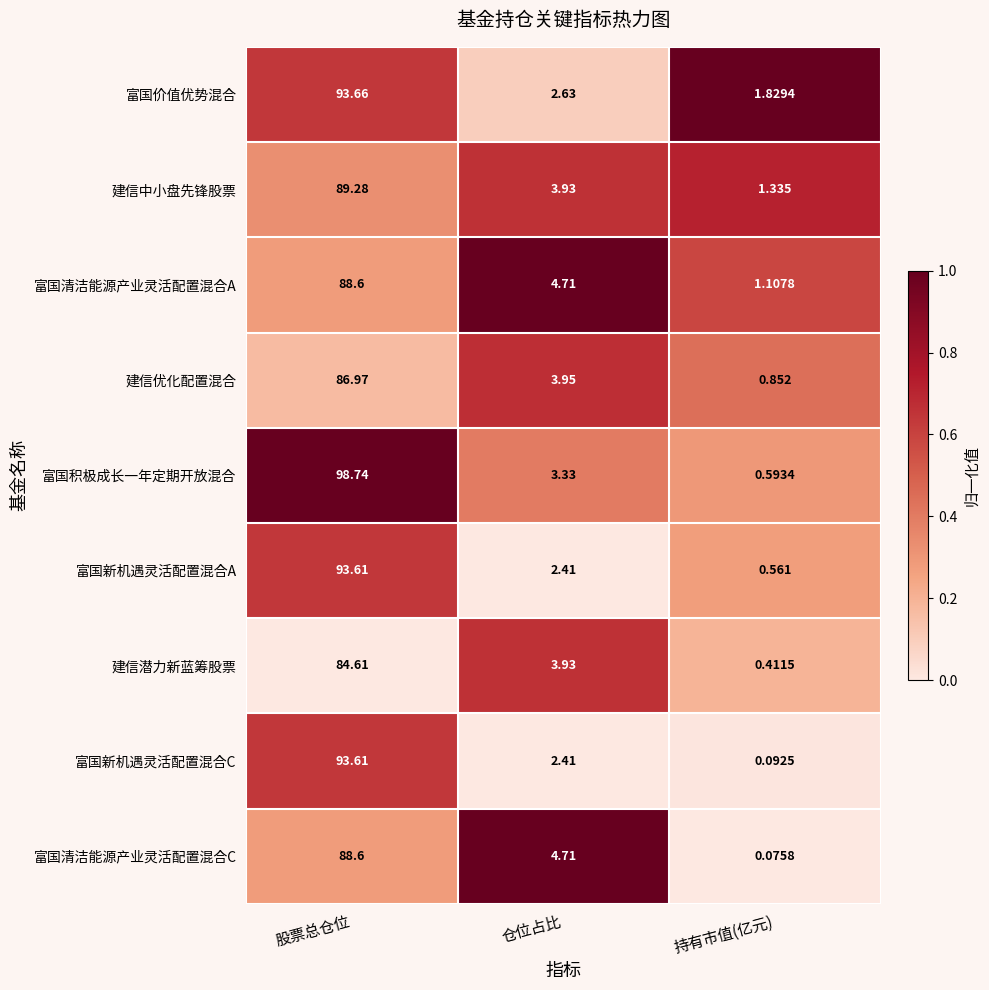

Where does the 建信优化配置混合 series first go above 3?

股票总仓位